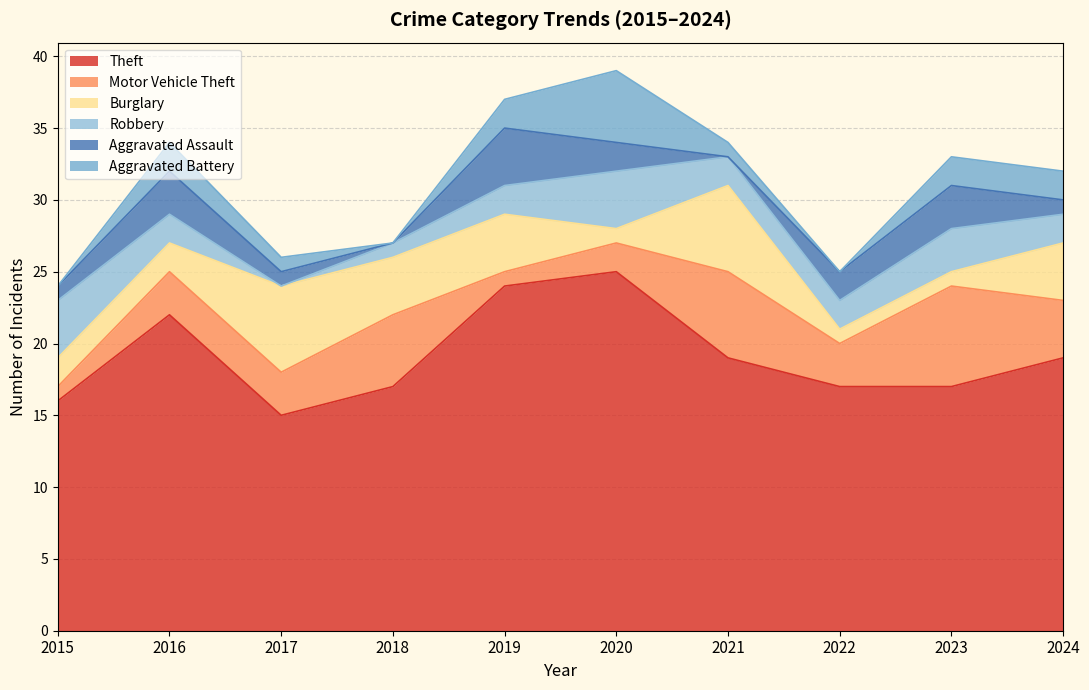

What is the value of the Robbery point at the 1st from the left?

4